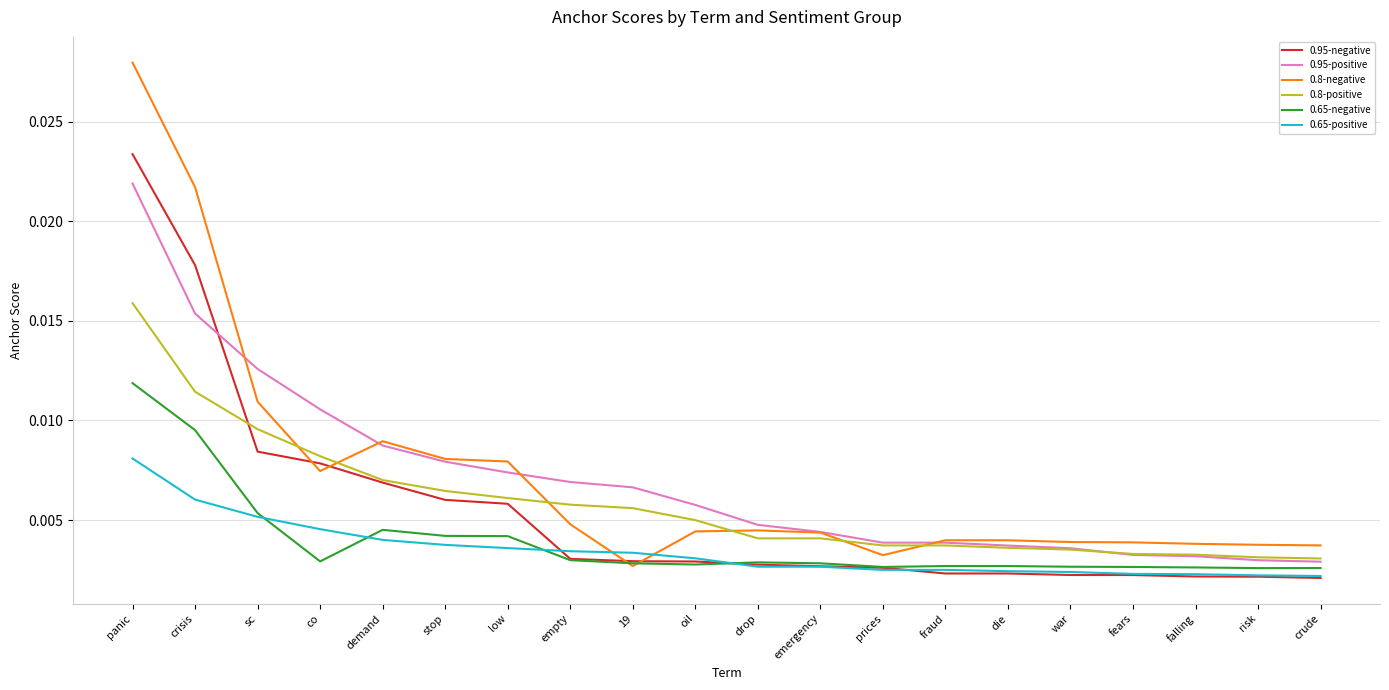

Does the chart have visible grid lines?

Yes